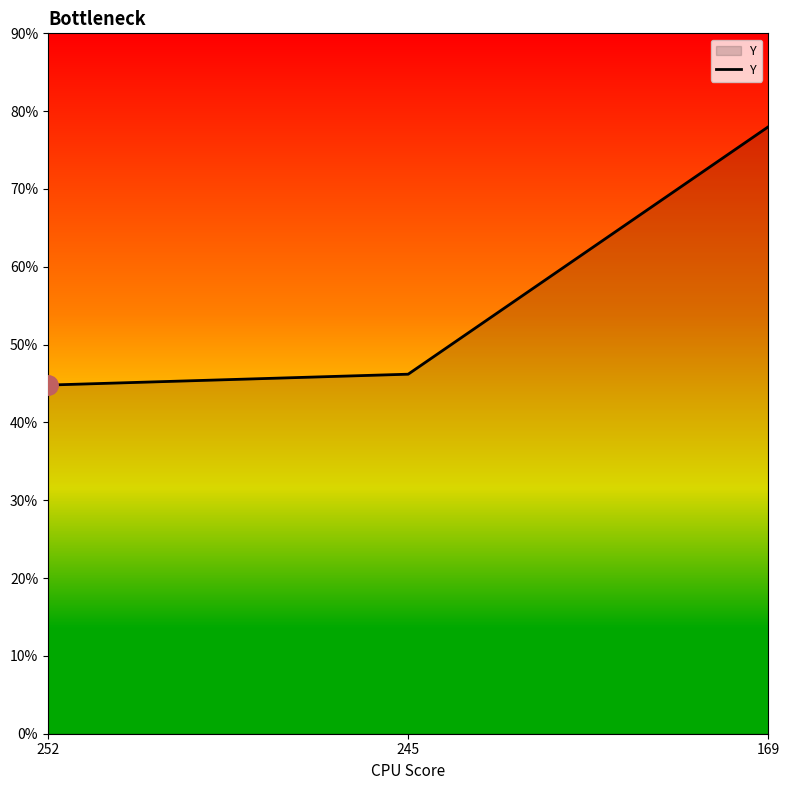

Does the chart have visible grid lines?

No